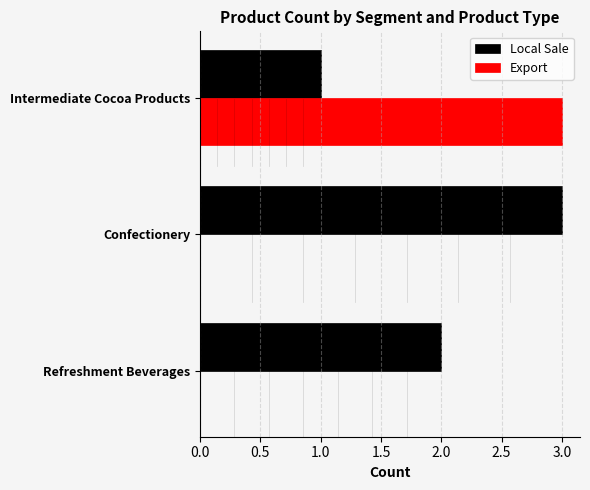

Count the Export values in the range 0 to 3.

3